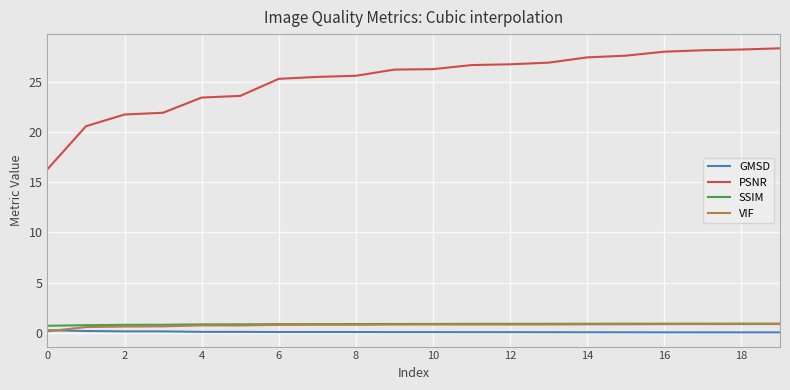

What are all the series names shown in the legend?

GMSD, PSNR, SSIM, VIF